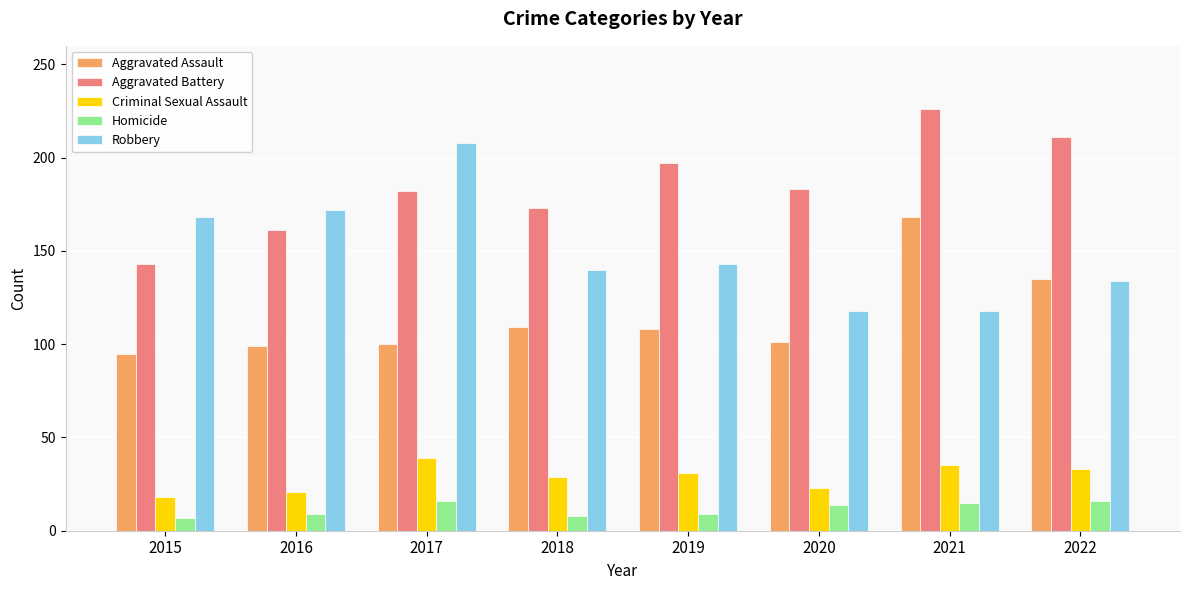

The value of Aggravated Battery at 2015 is 214. True or false?

False